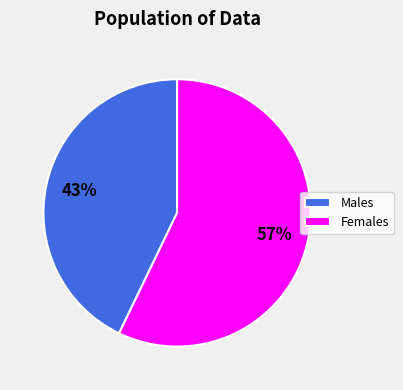

Is there any slice that represents more than half of the pie?

Yes